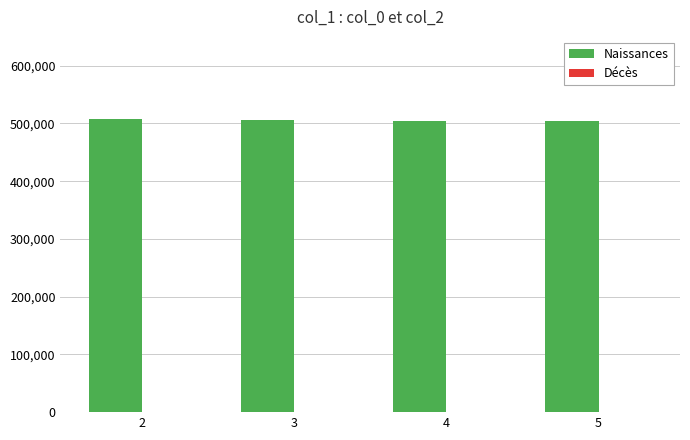

What is the greatest value displayed?

508622